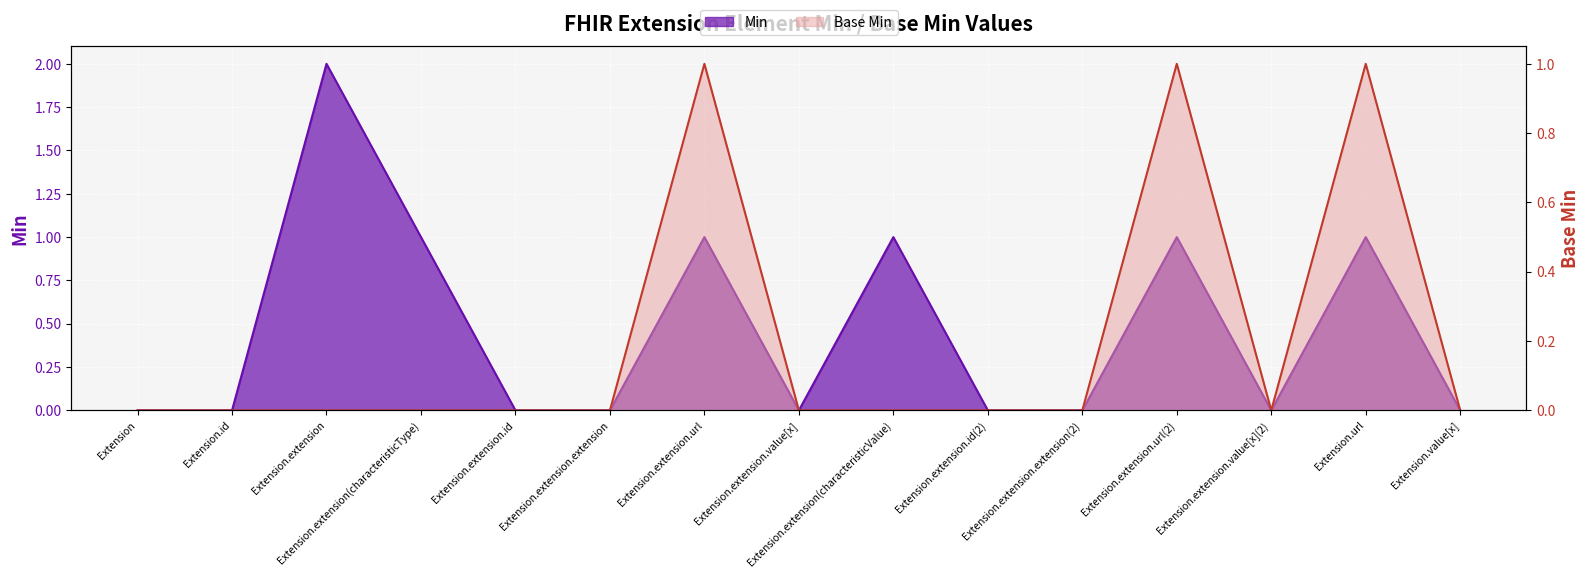

True or false: Base Min and Min cross at least once.

False